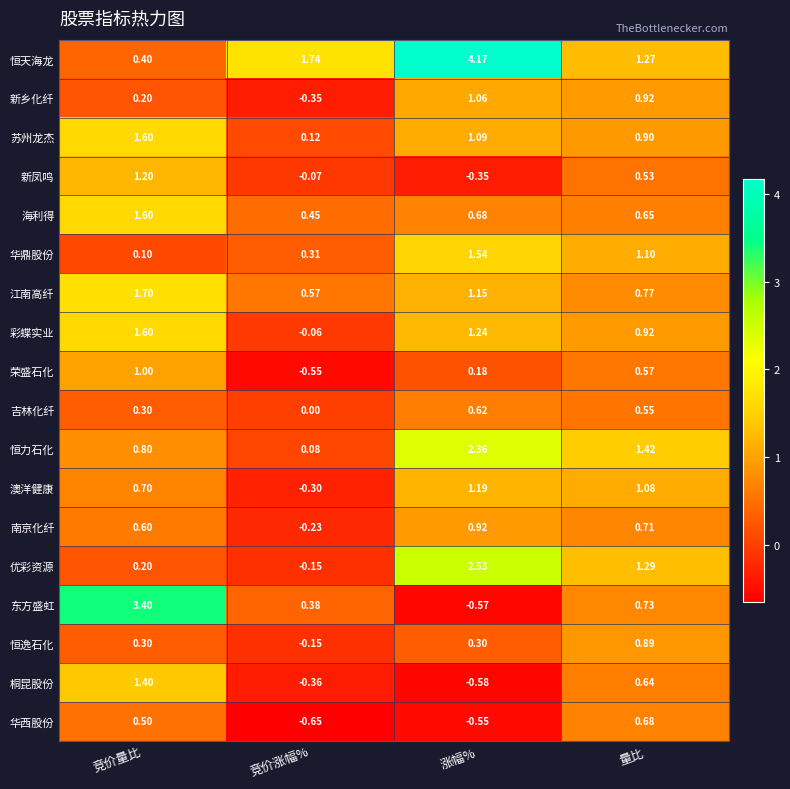

Is the value of 东方盛虹 at 量比 greater than the value of 桐昆股份 at 量比?

Yes